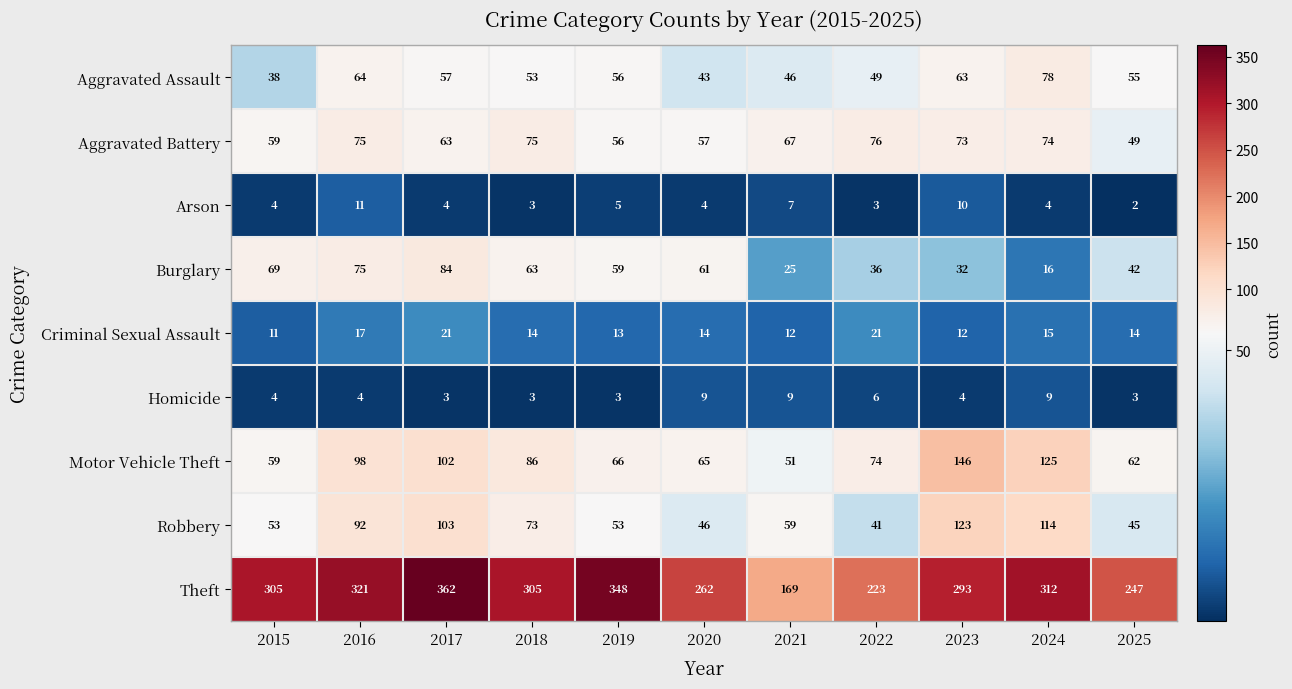

At how many categories does at least one series exceed 260?

8